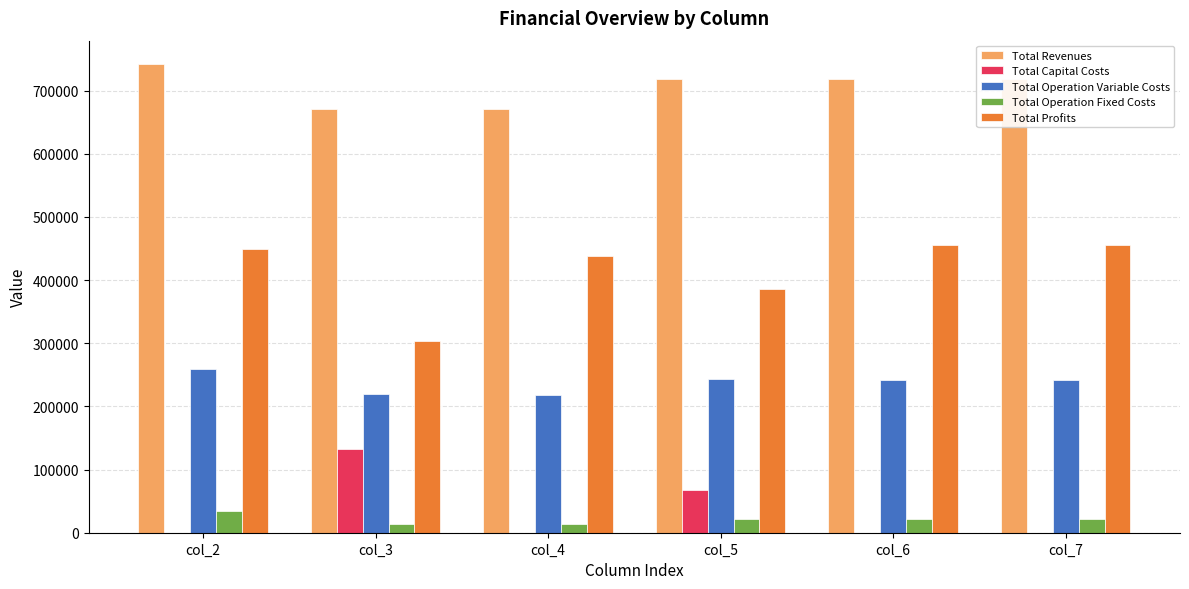

What is the greatest value displayed?

741961.5